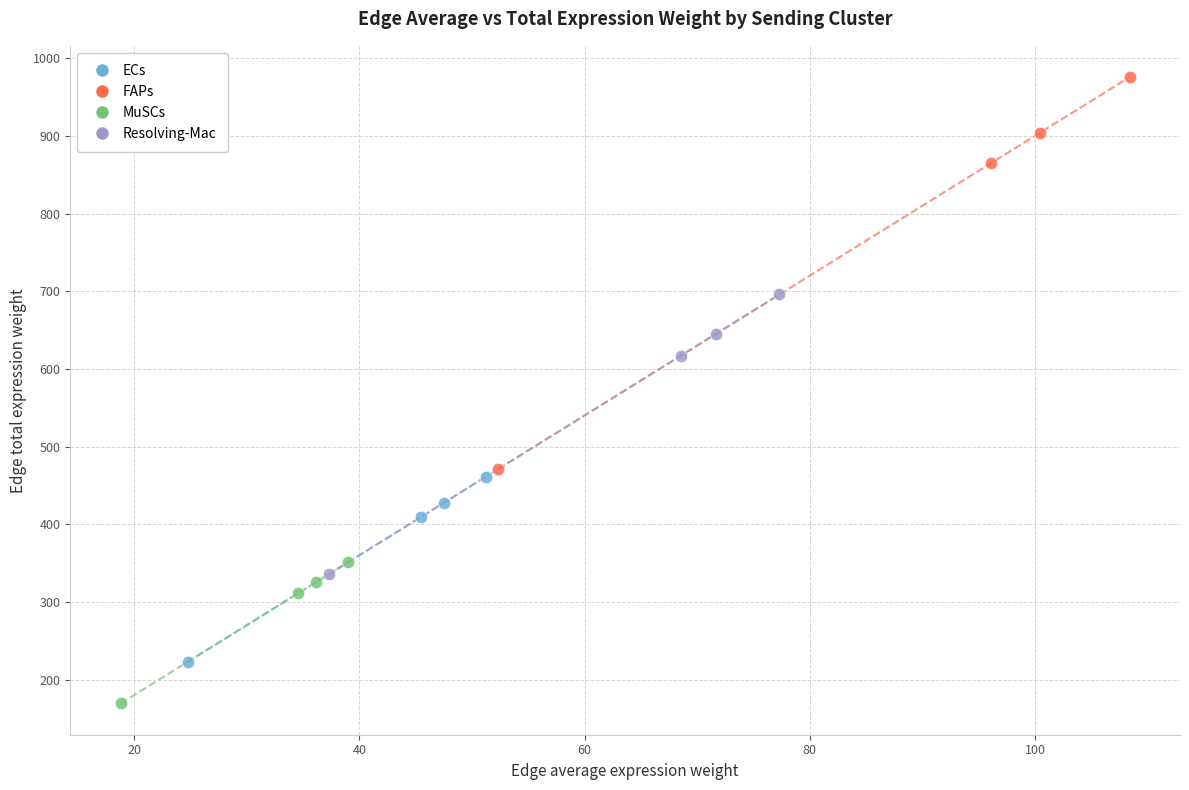

Which series has the largest Y range (max minus min)?

FAPs